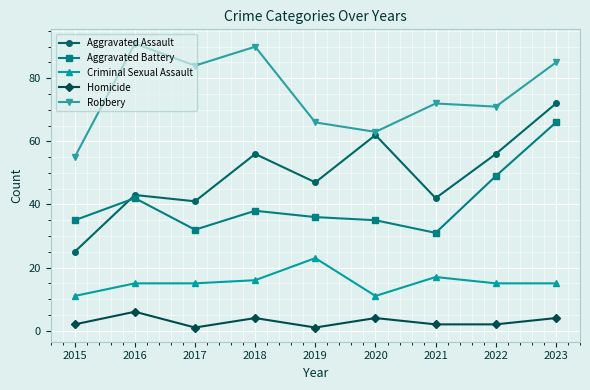

Reading right to left, extract all data points from this chart.

Aggravated Assault: 72	56	42	62	47	56	41	43	25
Aggravated Battery: 66	49	31	35	36	38	32	42	35
Criminal Sexual Assault: 15	15	17	11	23	16	15	15	11
Homicide: 4	2	2	4	1	4	1	6	2
Robbery: 85	71	72	63	66	90	84	91	55